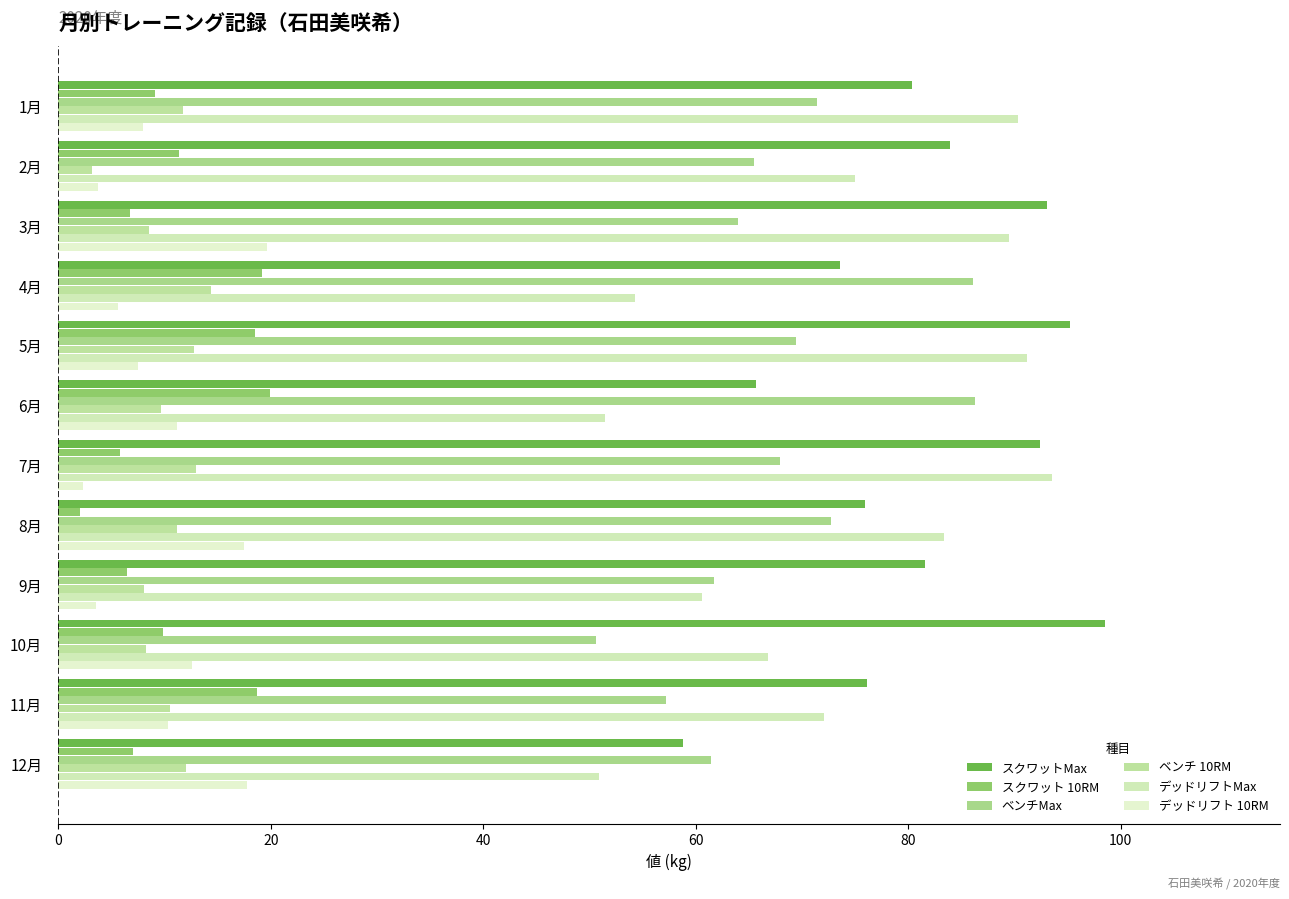

List the series in order of their peak value, highest first.

スクワットMax, デッドリフトMax, ベンチMax, スクワット 10RM, デッドリフト 10RM, ベンチ 10RM